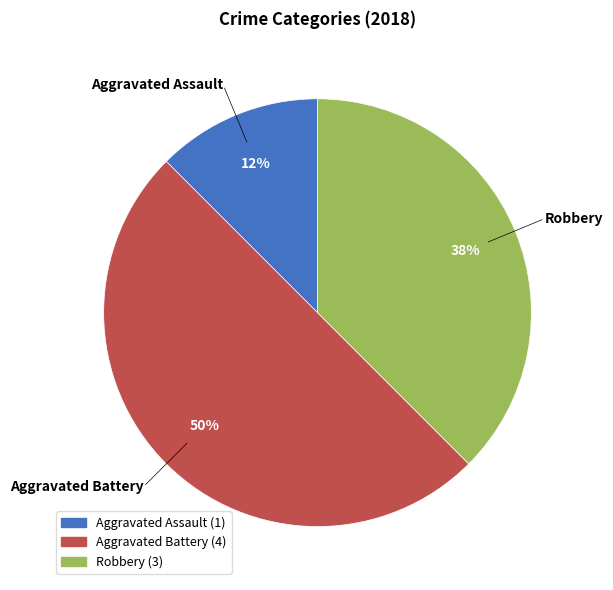

The Aggravated Battery slice represents 50% of the pie. True or false?

True